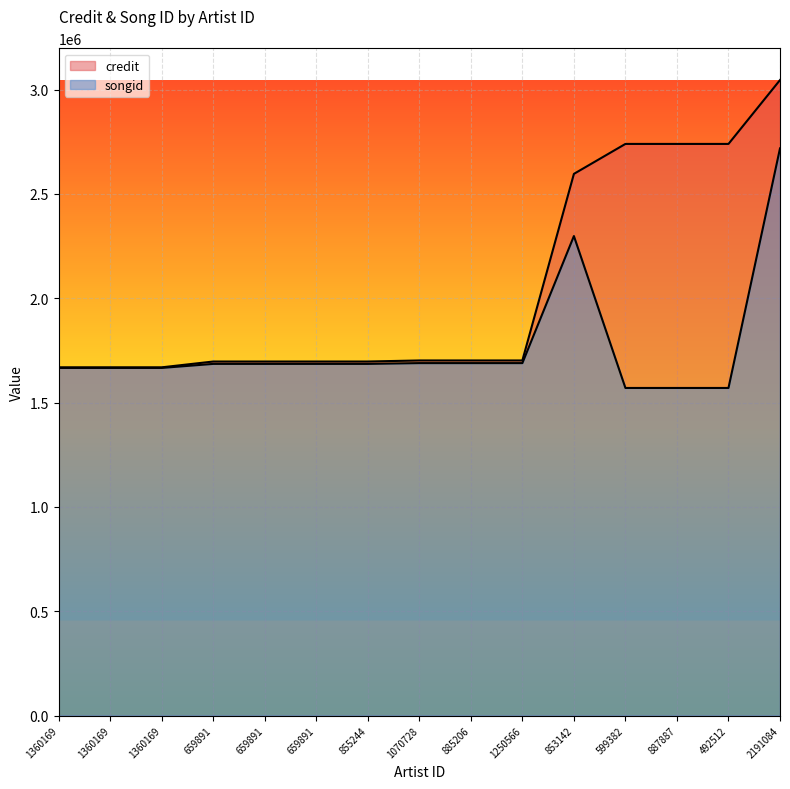

At 1360169, list the series in order from smallest to largest.

songid, credit